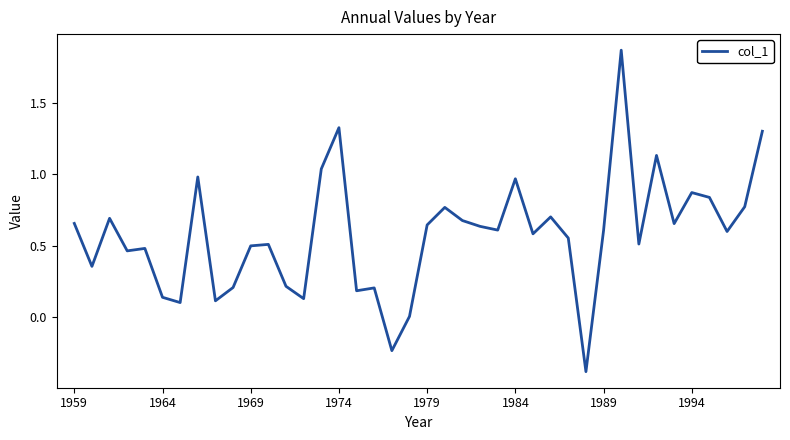

What is the minimum value shown in the chart?

-0.4